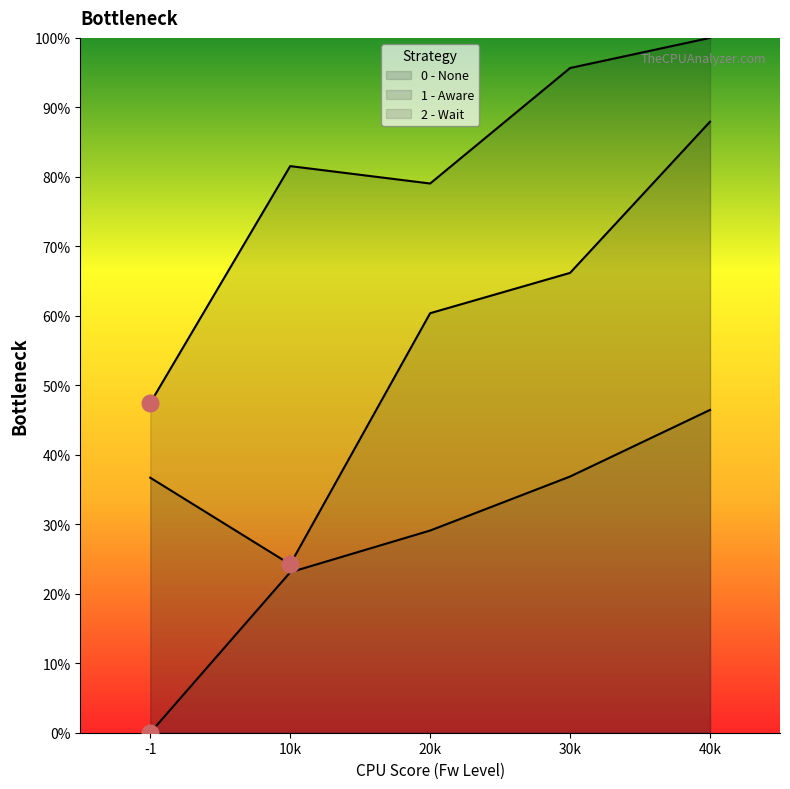

What is the value of the 1 - Aware point at the 4th from the left?

66.2